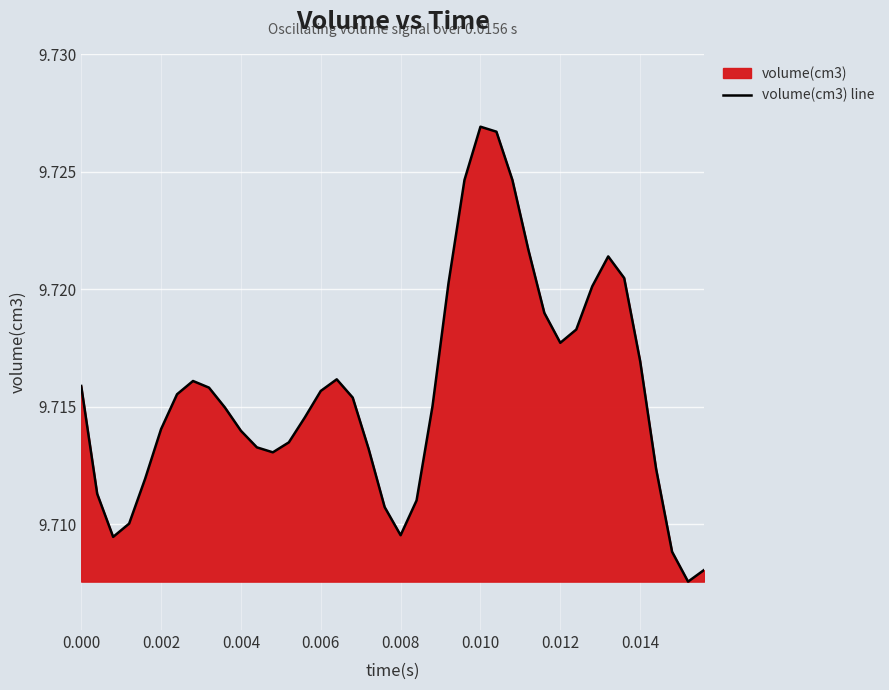

How many lines are shown in the chart?

1